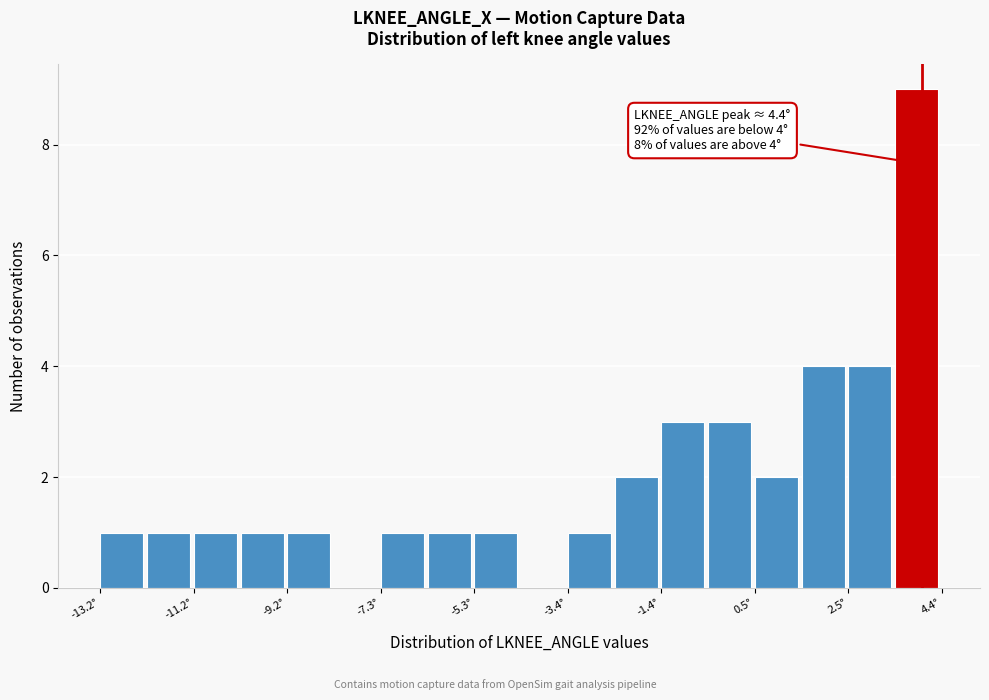

Over which range of the x-axis is the bar tallest?

3.4 to 4.4